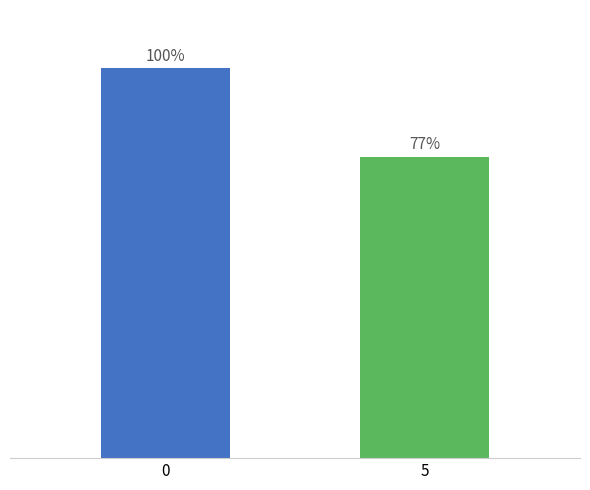

Does the chart contain any negative values?

No